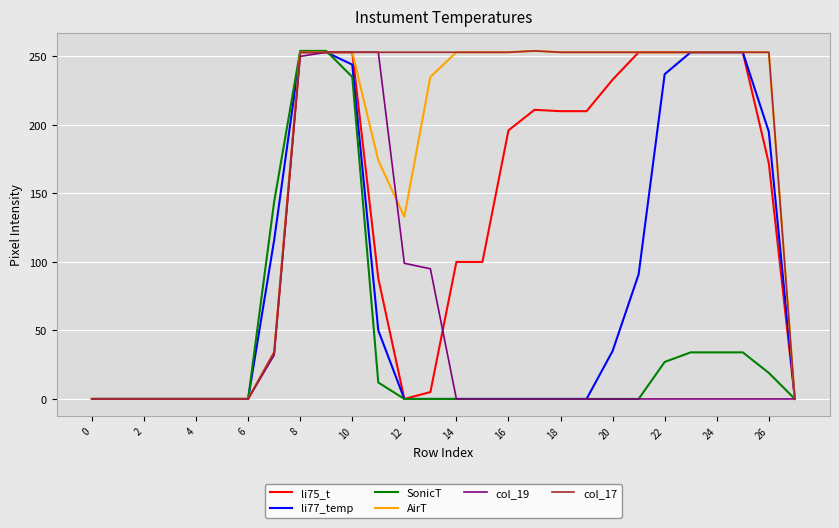

Which series has the largest total across all categories?

col_17